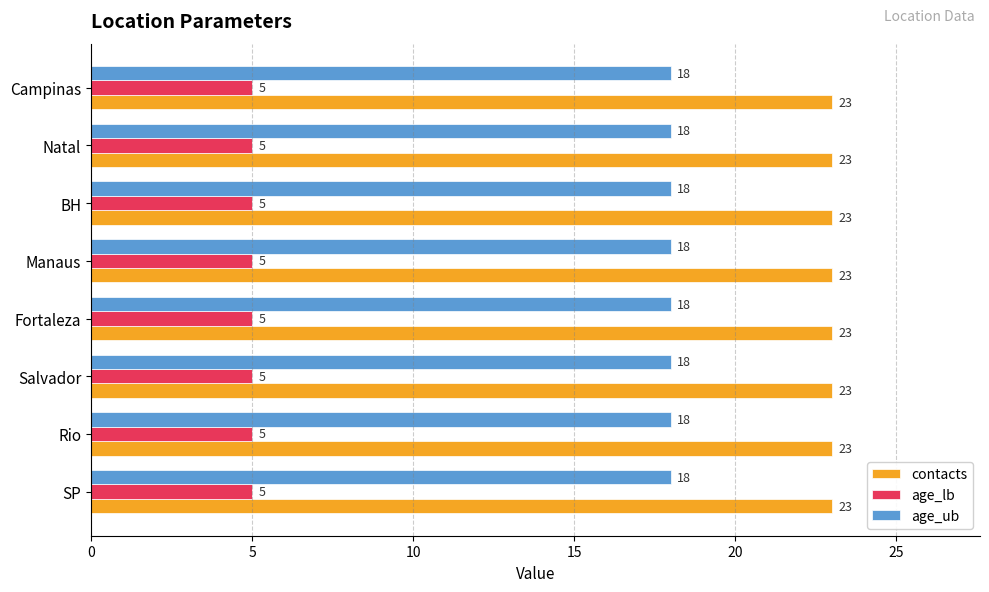

What is the minimum value shown in the chart?

5